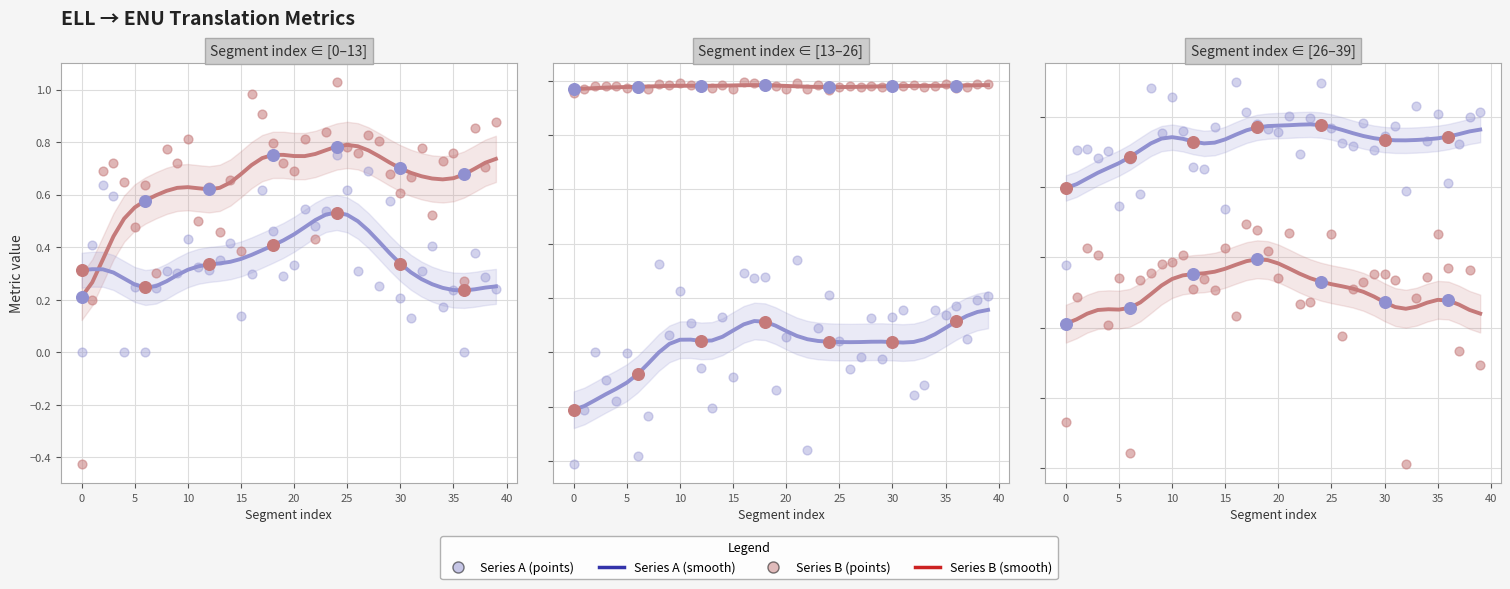

What is the total value across all series at 2?

0.6